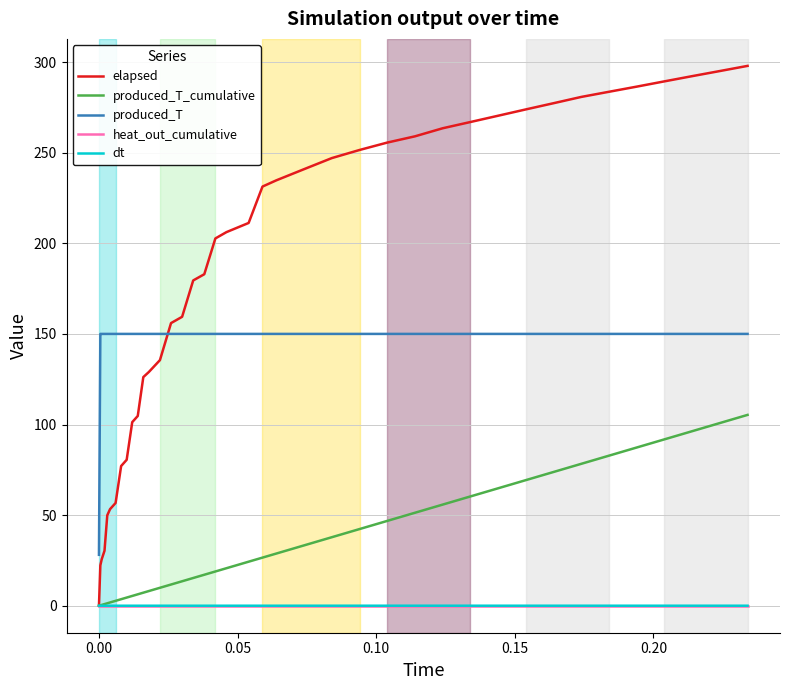

What are all the series names shown in the legend?

elapsed, produced_T_cumulative, produced_T, heat_out_cumulative, dt